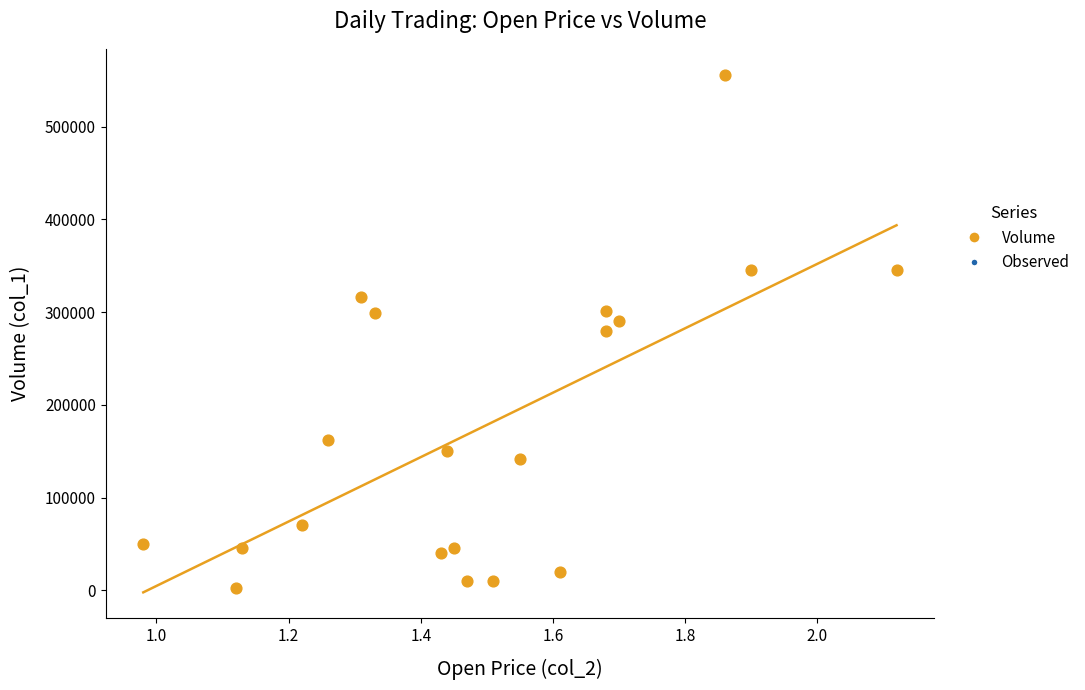

How many data points are displayed?

20